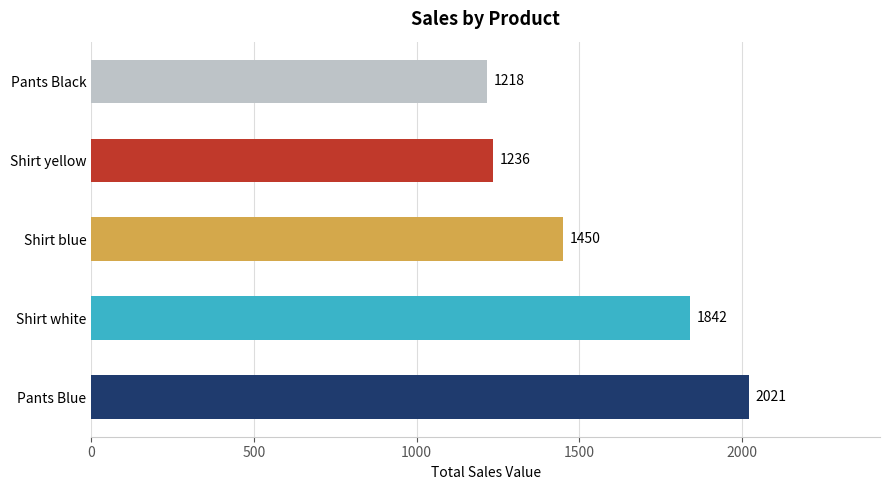

How many data points does each series have?

5